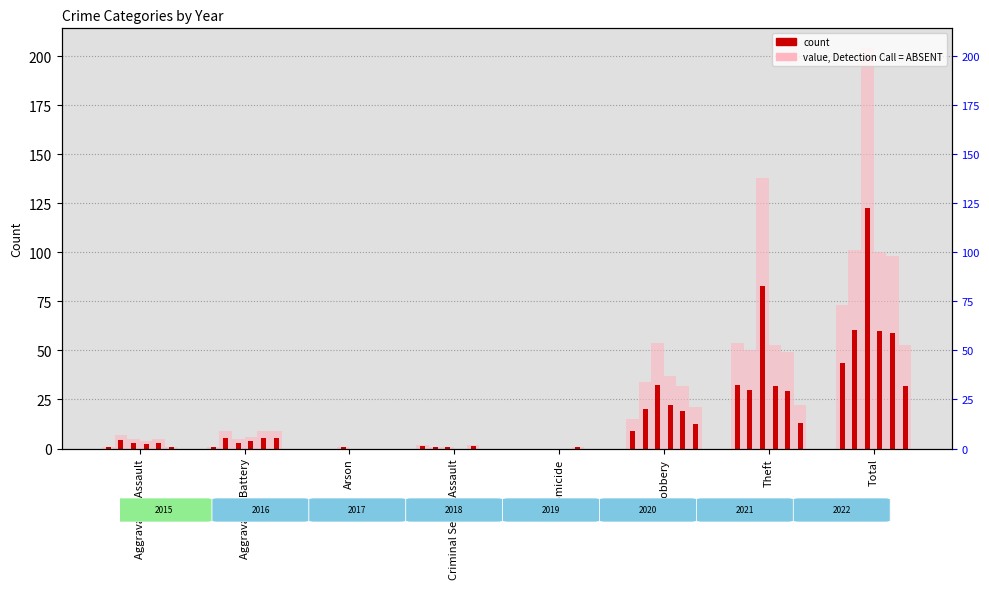

The value of value_2017 at Theft is 72. True or false?

False